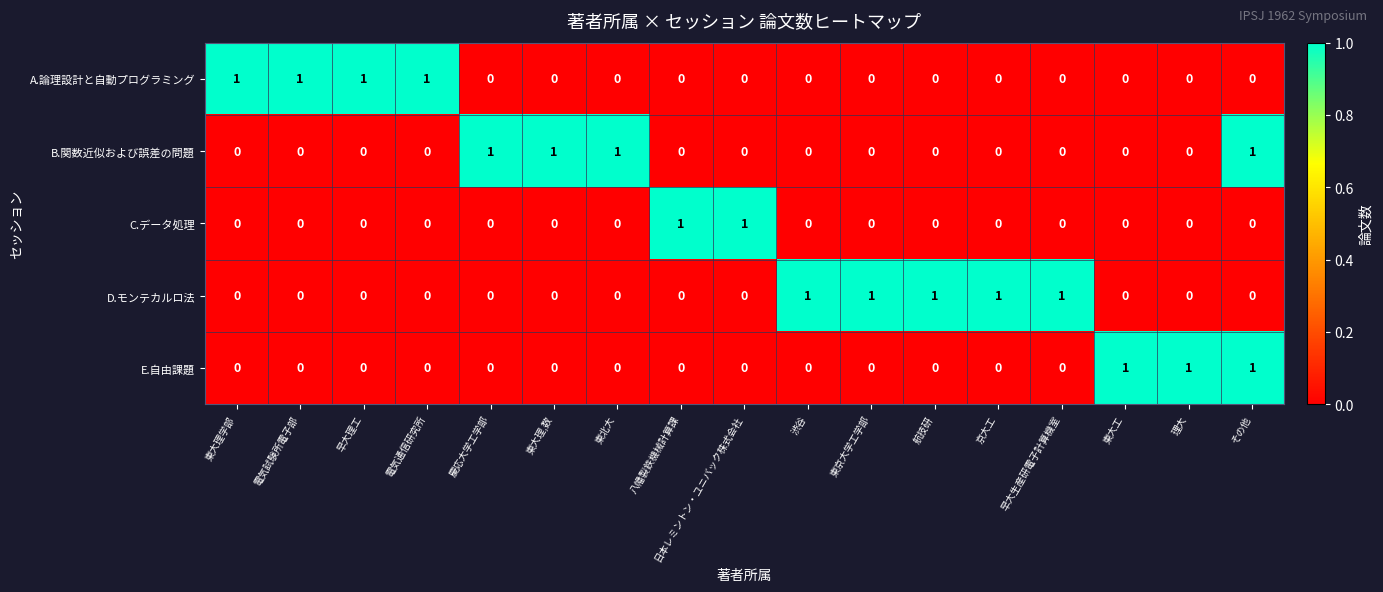

What is the total value across all series at 電気試験所電子部?

1